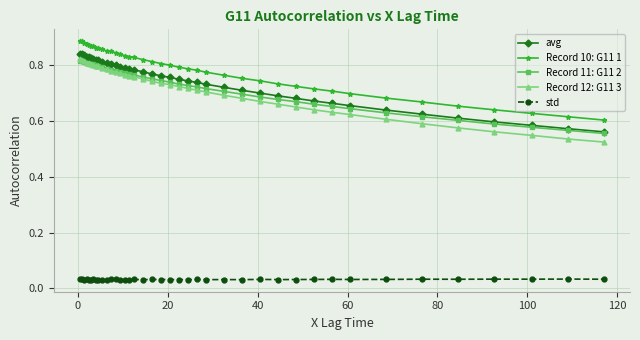

Count the Record 11: G11 2 values in the range 0 to 1.

40